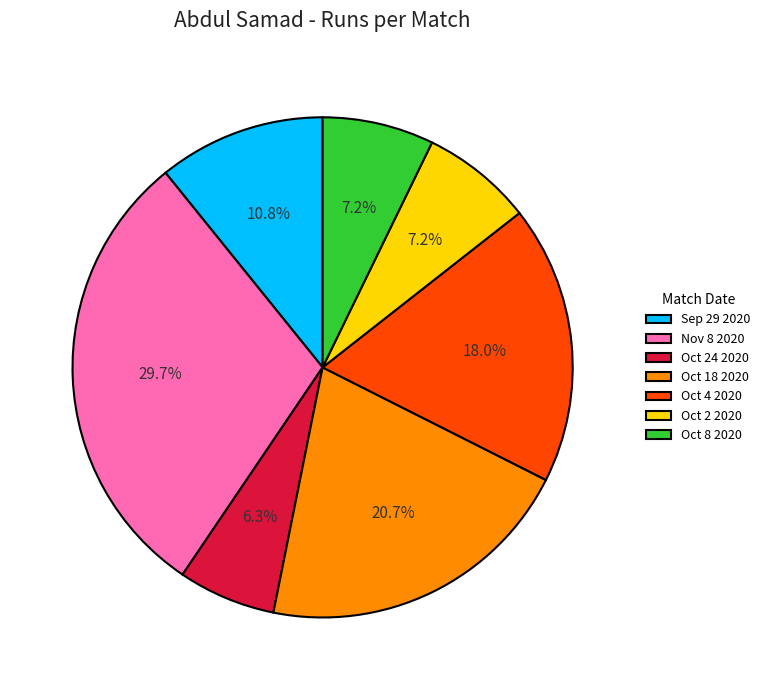

Does Oct 4 2020 represent more than half of the total?

No